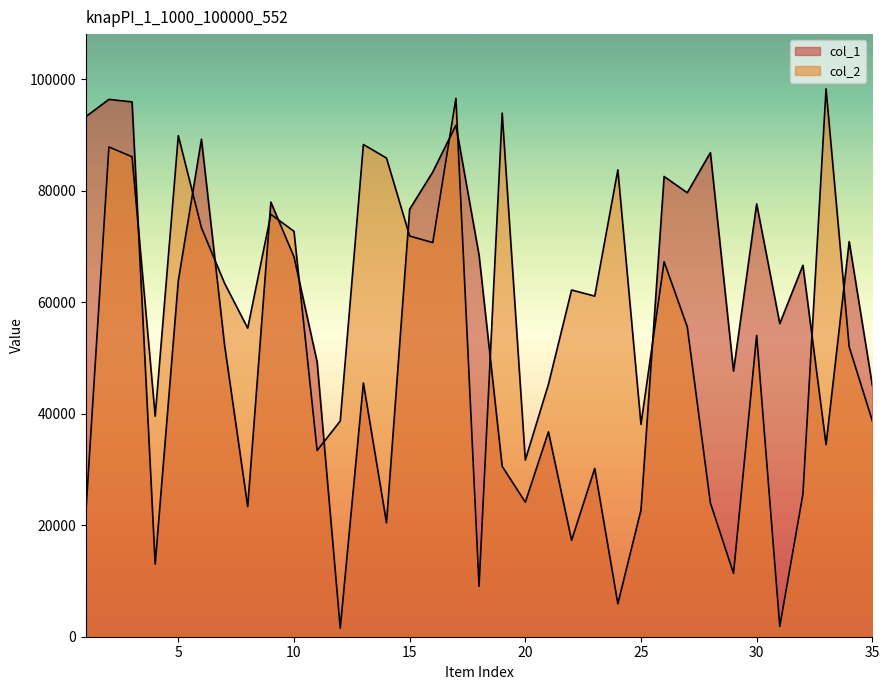

How many interior local peaks does the col_2 series have?

11